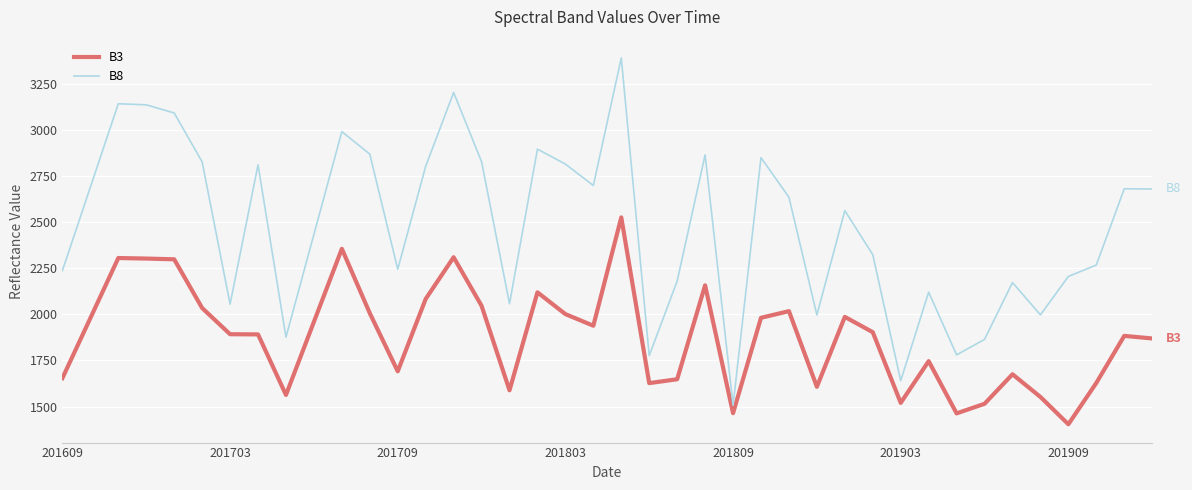

Which series has the largest total across all categories?

B8